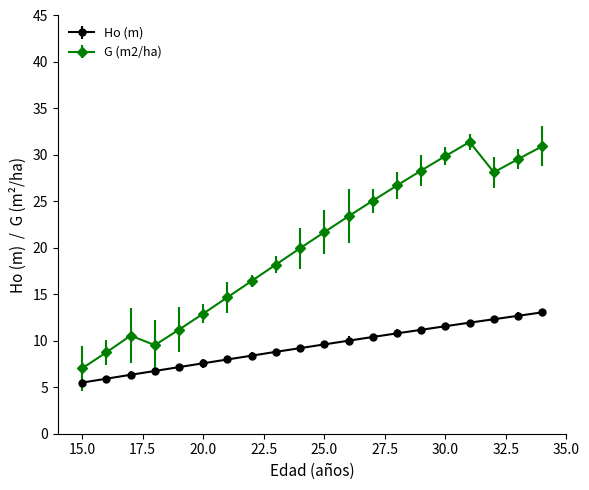

What is the maximum value shown in the chart?

31.4